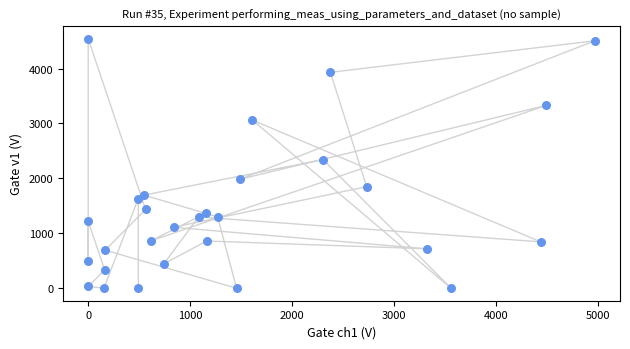

What Y value in the scatter plot is closest to 2271?

2341.7